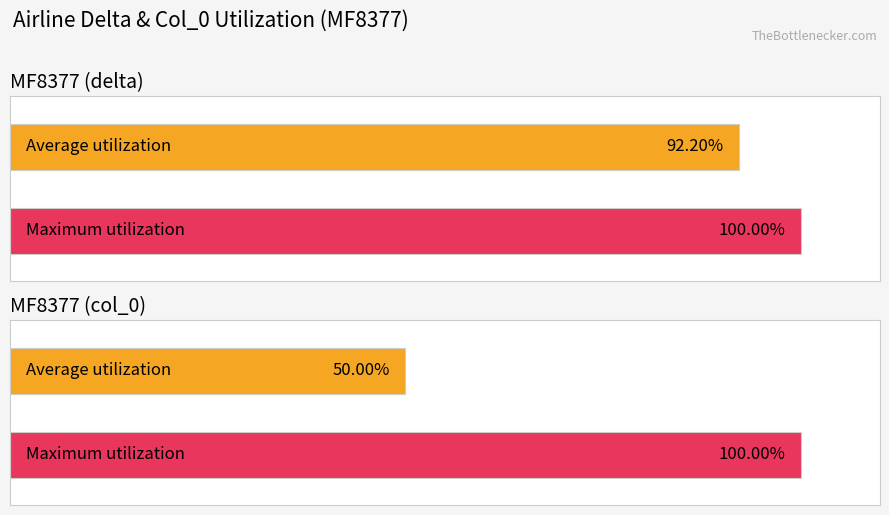

List the series in order of their peak value, highest first.

Maximum utilization, Average utilization